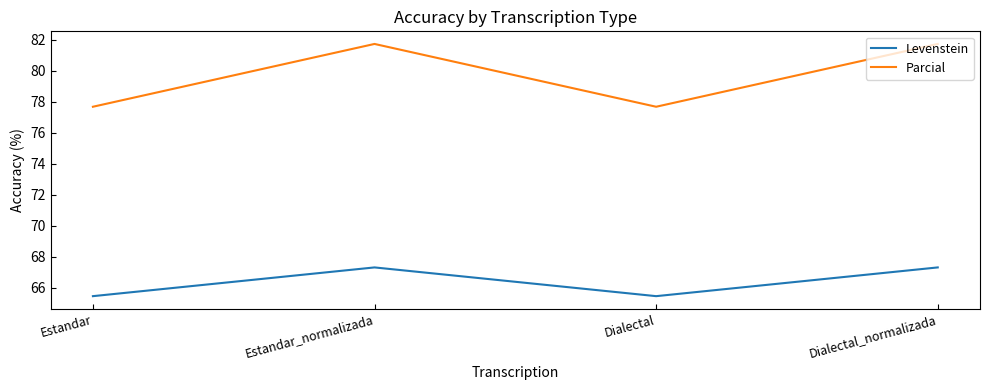

Reading left to right, what are all the values shown in this chart?

Levenstein: 65.5	67.3	65.5	67.3
Parcial: 77.7	81.7	77.7	81.7